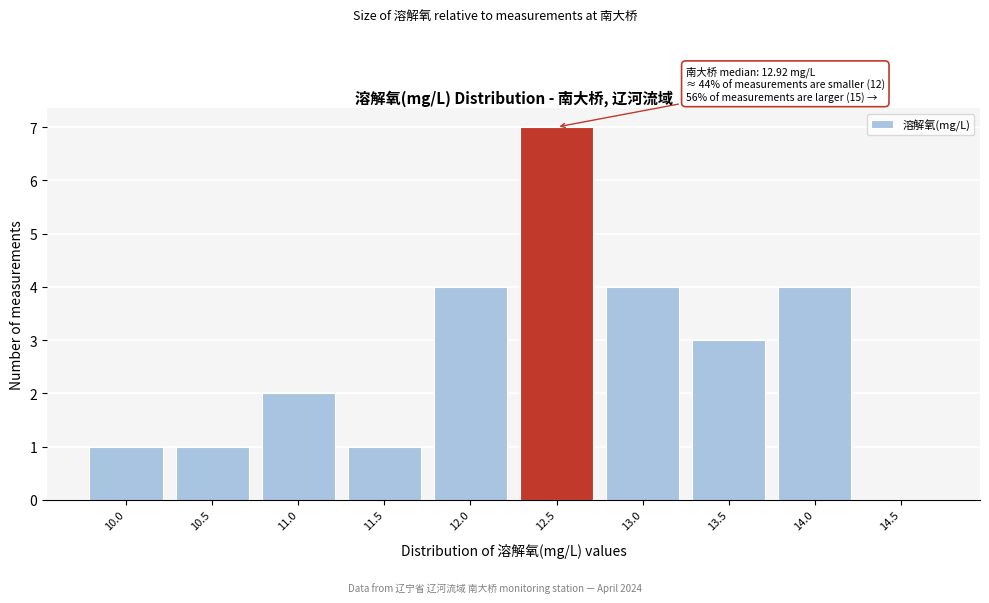

Reading left to right, transcribe all the data shown in this chart.

10.0=1	10.5=1	11.0=2	11.5=1	12.0=4	12.5=7	13.0=4	13.5=3	14.0=4	14.5=0